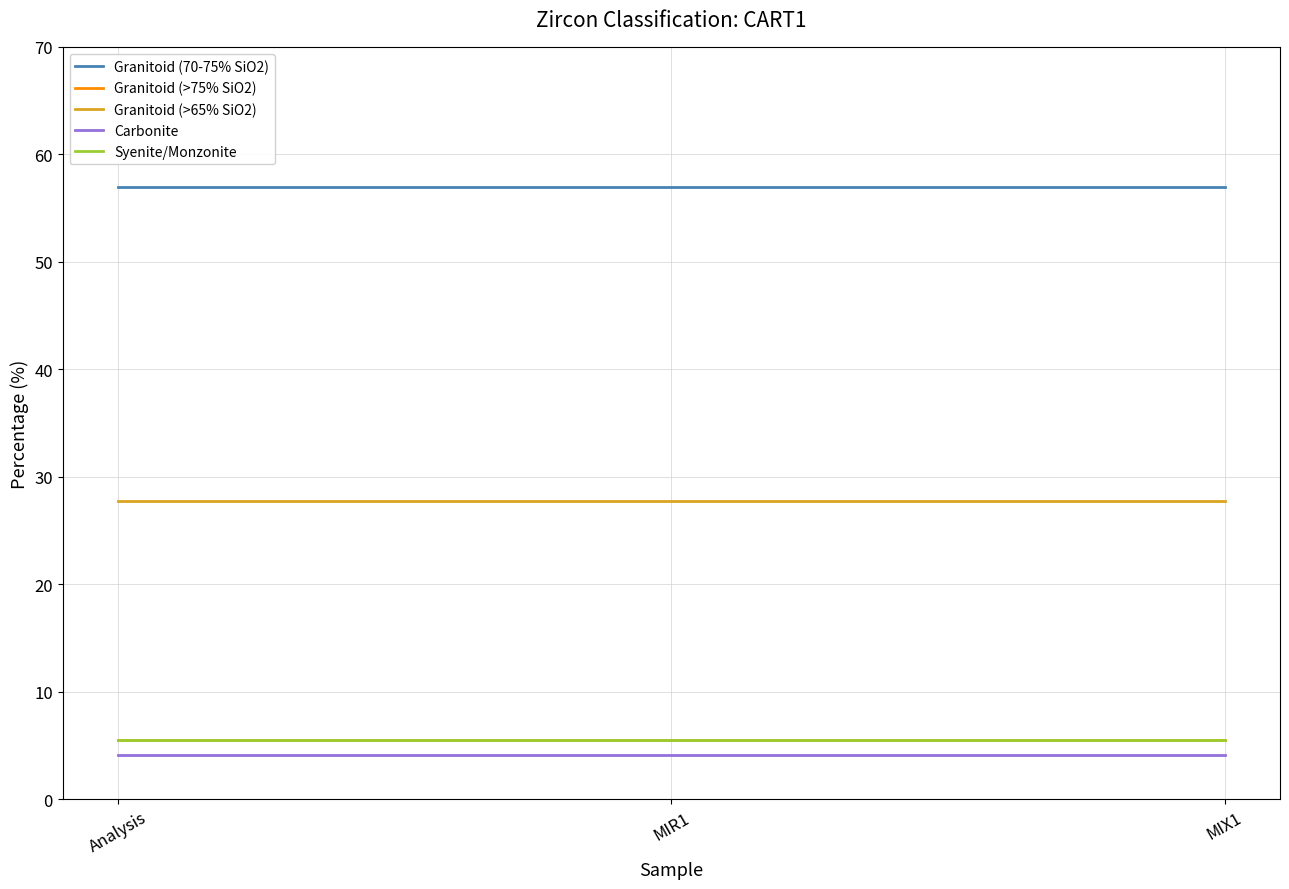

Is this an area chart (filled region under the line)?

No